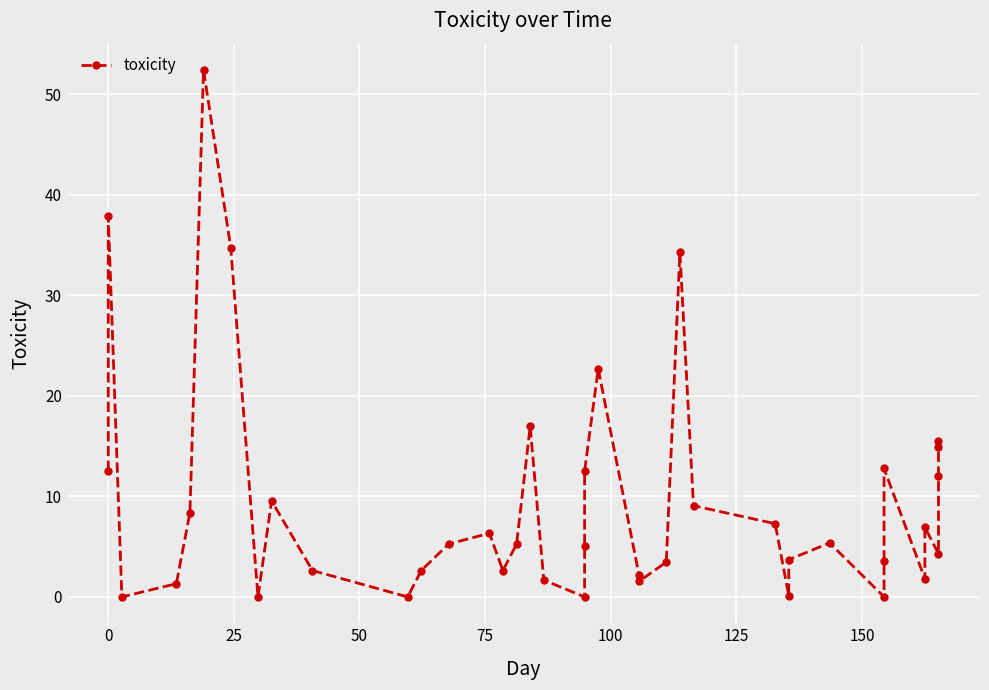

What is the average value?

9.5